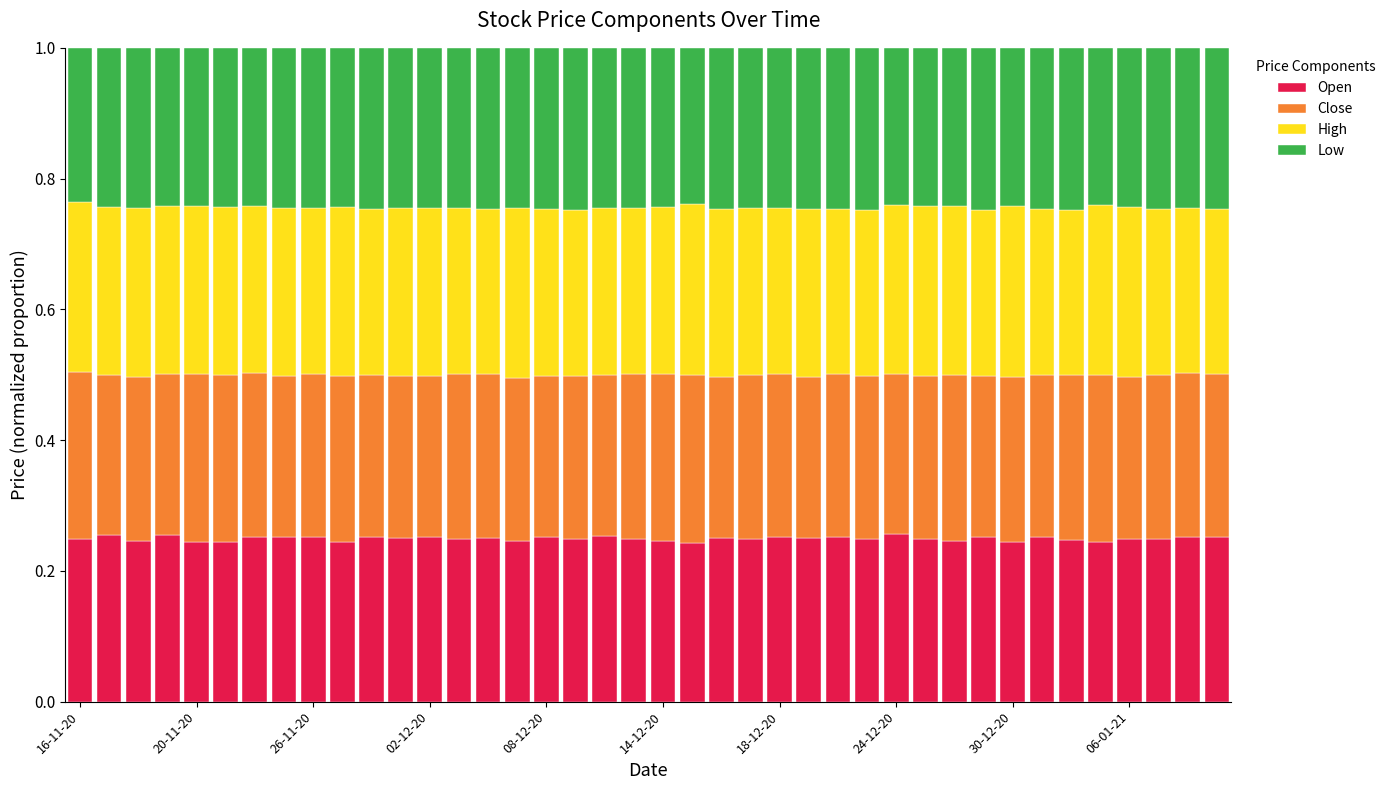

Does the chart contain any negative values?

No